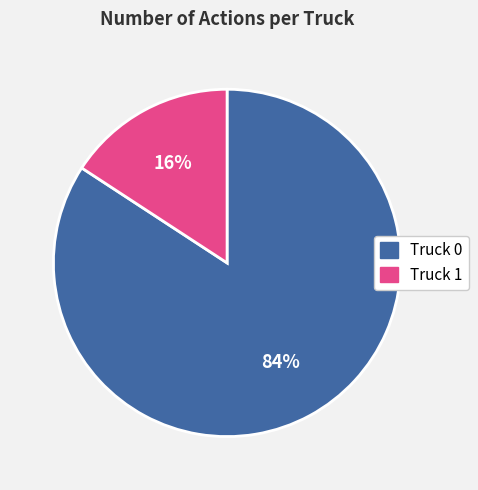

Do Truck 0 and Truck 1 together represent more than half of the pie?

Yes